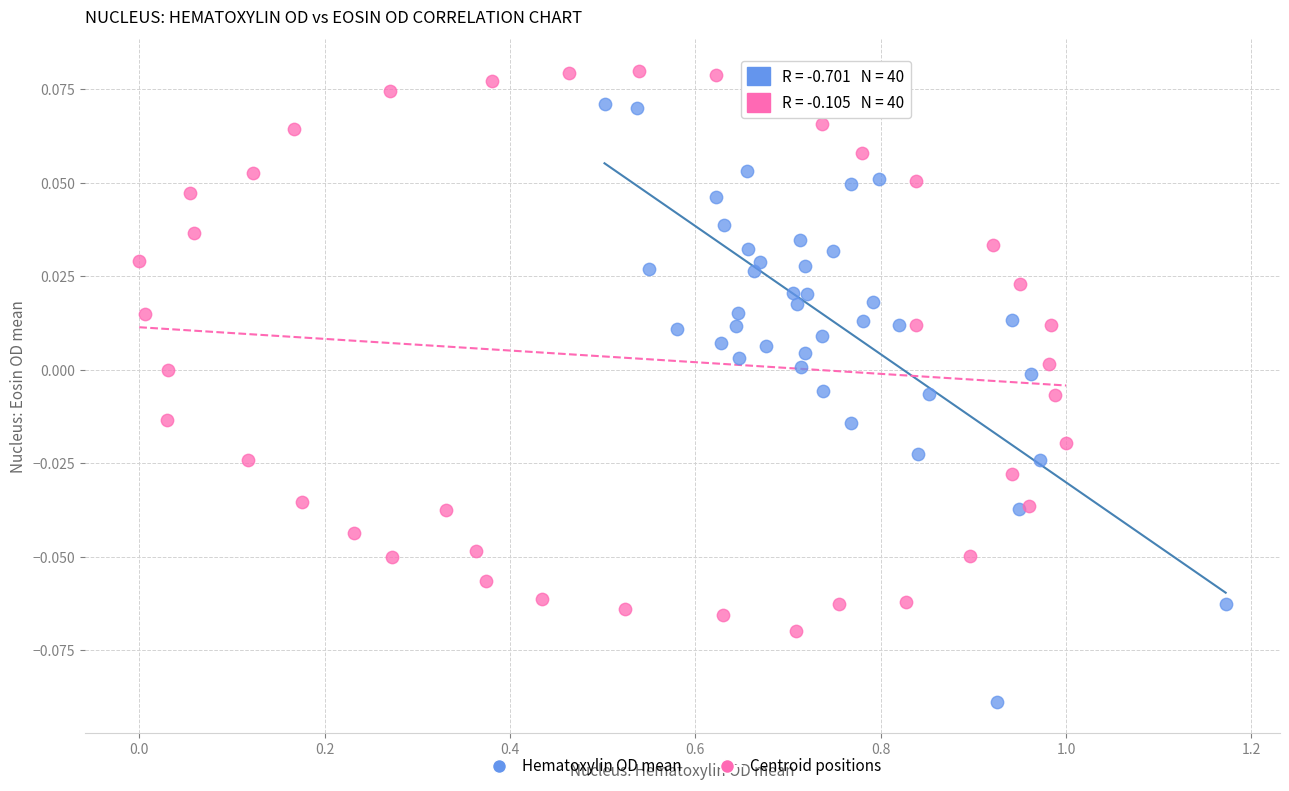

Which series reaches the minimum Y coordinate?

Hematoxylin OD mean